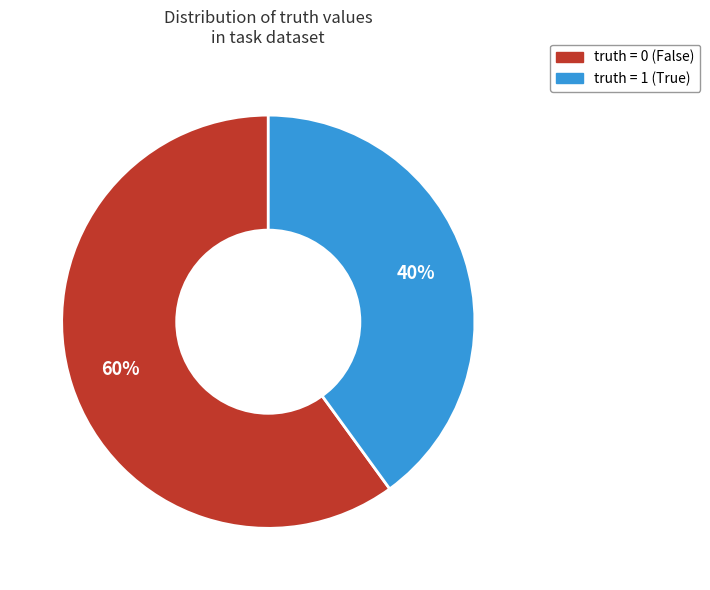

How many segments does this pie chart have?

2